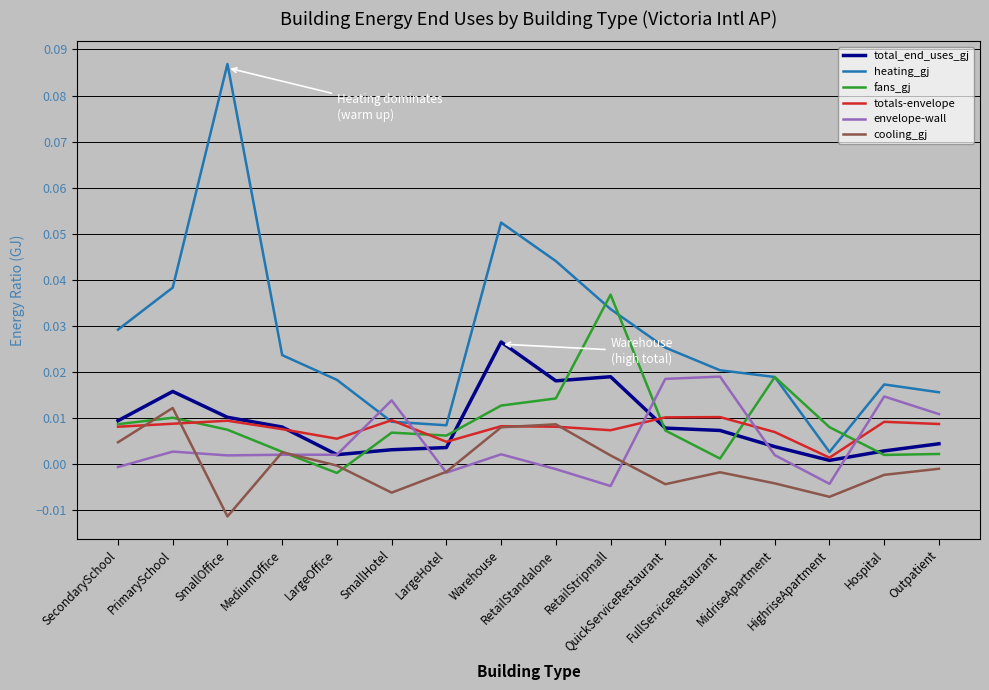

Which series has the largest range (max minus min)?

heating_gj